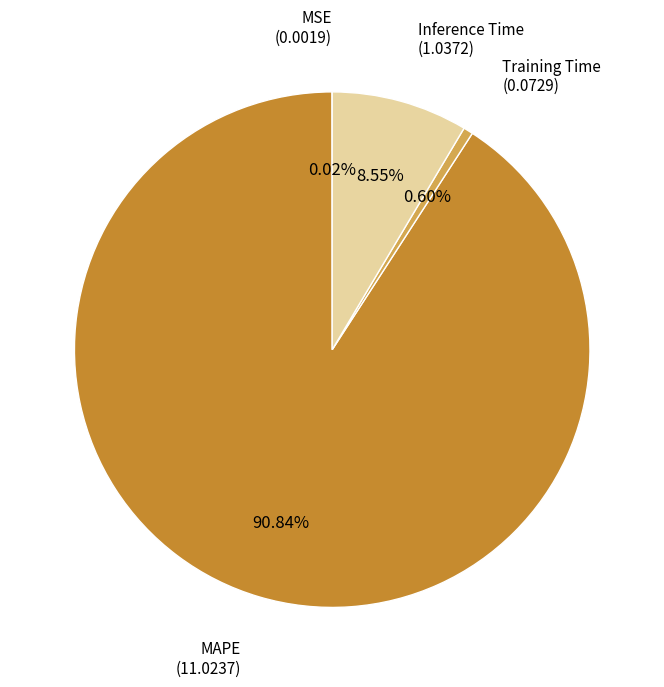

Is there any slice that represents more than half of the pie?

Yes